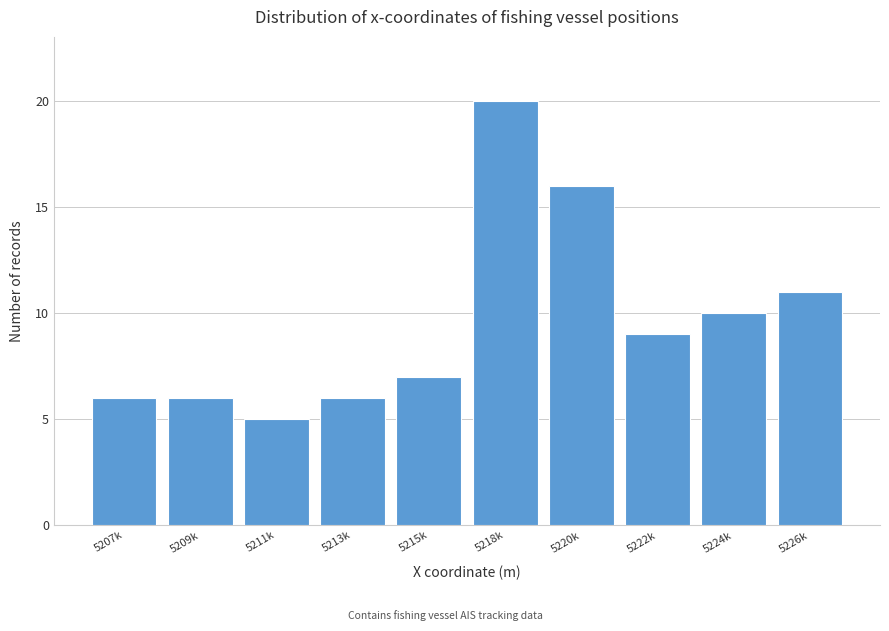

Reading left to right, transcribe all the data shown in this chart.

5207k=6	5209k=6	5211k=5	5213k=6	5215k=7	5218k=20	5220k=16	5222k=9	5224k=10	5226k=11